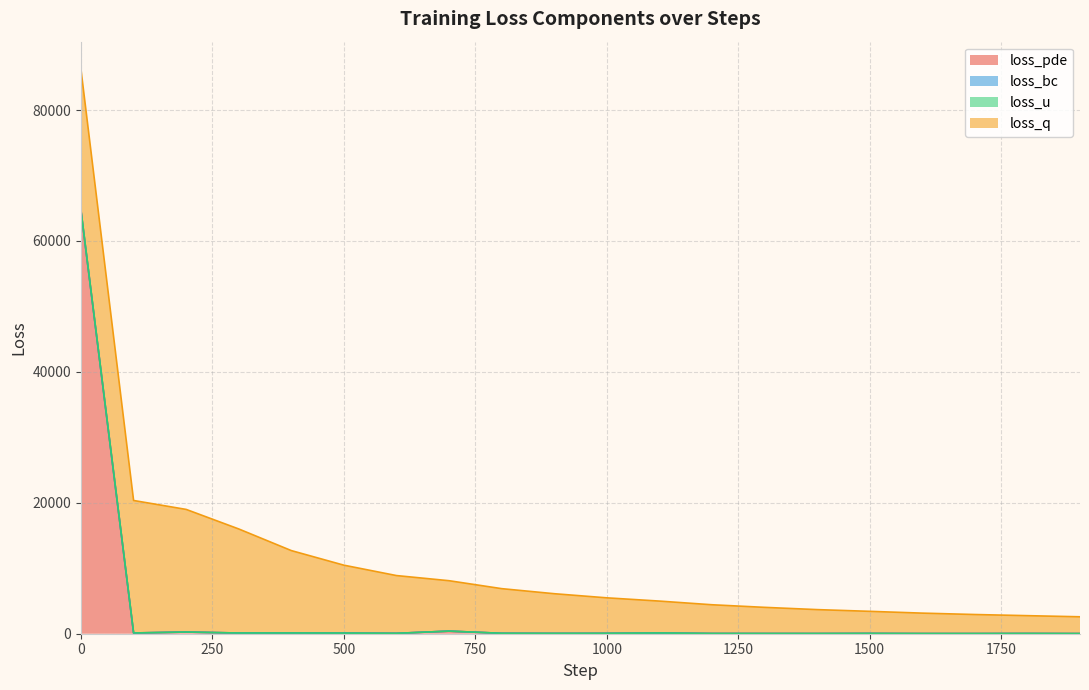

What is the difference between the highest and lowest values at 1100?

4873.2